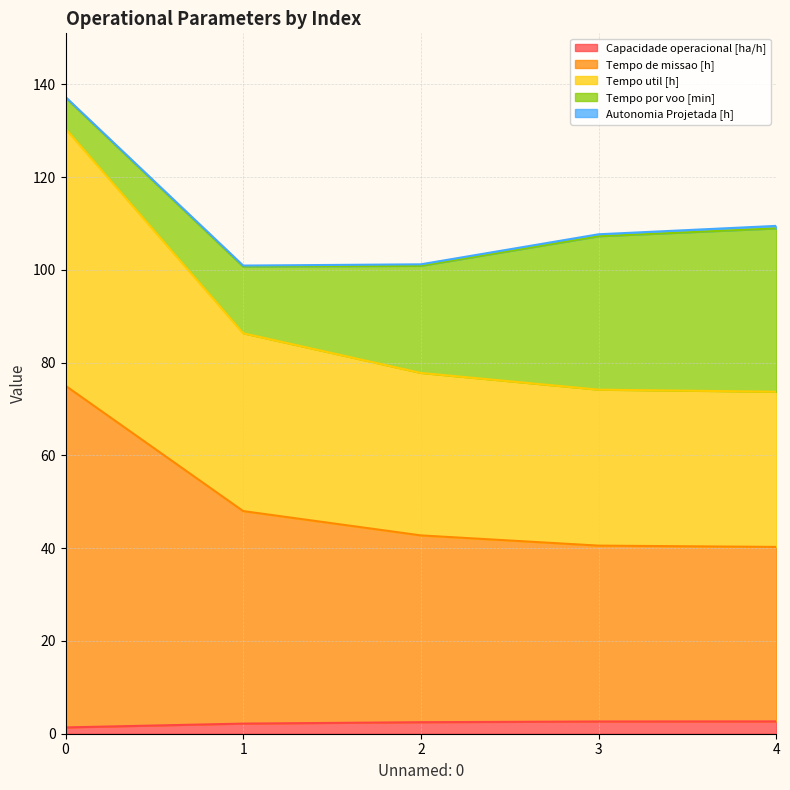

True or false: Tempo util [h] and Tempo de missao [h] intersect in this chart.

False